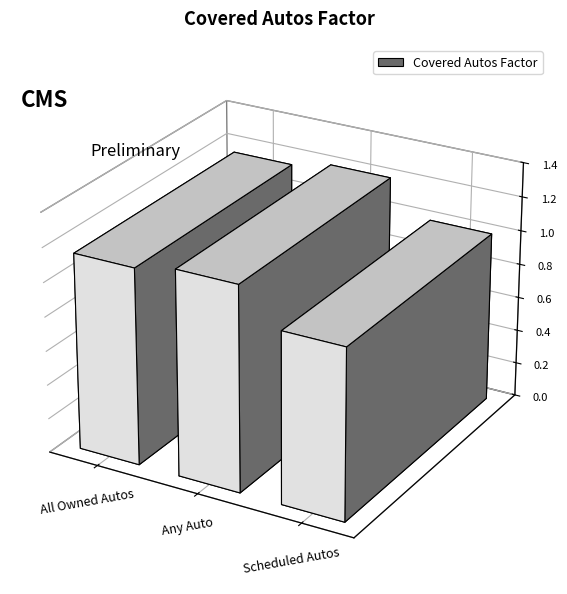

What is the maximum value shown in the chart?

1.2